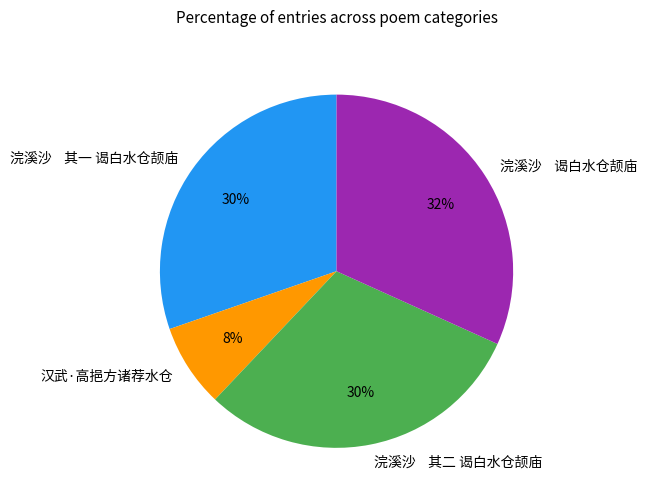

How many segments does this pie chart have?

4